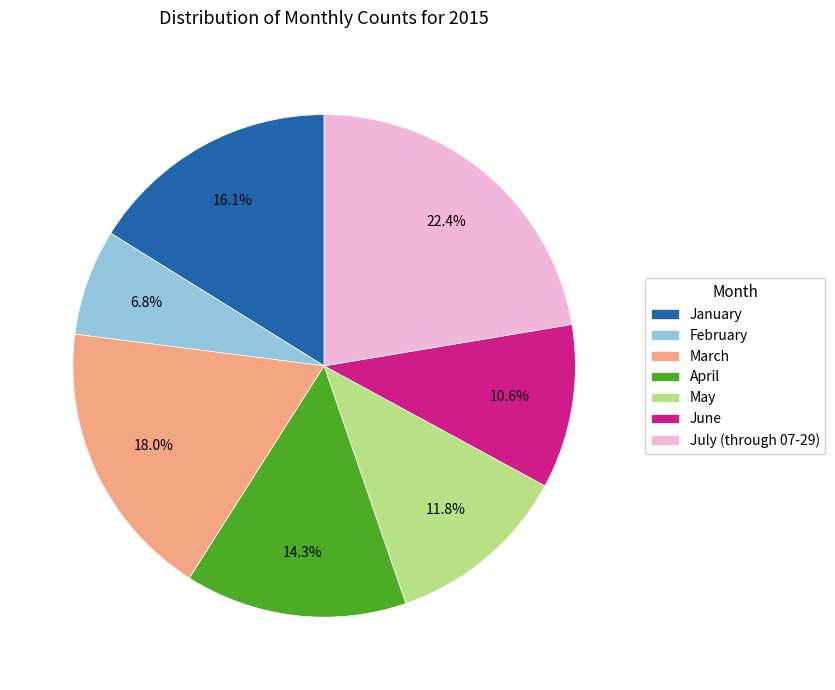

The January slice represents 16% of the pie. True or false?

True